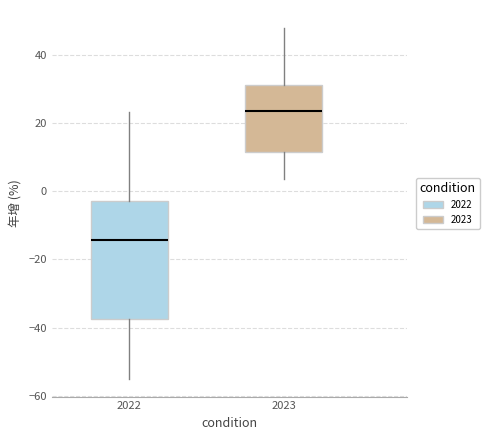

Reading left to right, read every box against the y-axis: the position of its median line, the range the box covers, and the ends of its whiskers. The values are not printed on the chart, so give them approximately, as read against the axis.

2022: median -14, box -38 to -2, whiskers -56 to 24
2023: median 24, box 12 to 32, whiskers 4 to 48